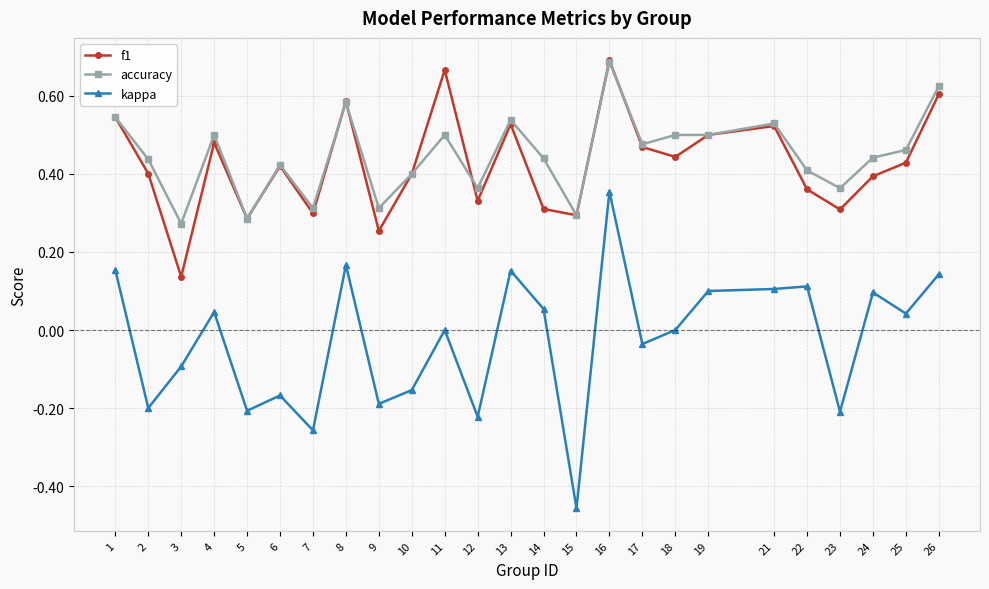

How many distinct data groups are displayed?

3